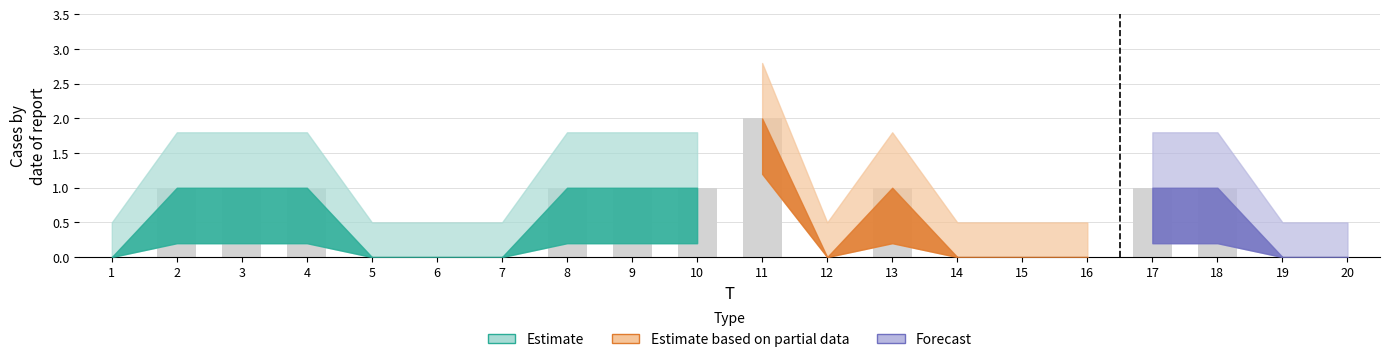

Are the bars horizontal?

No